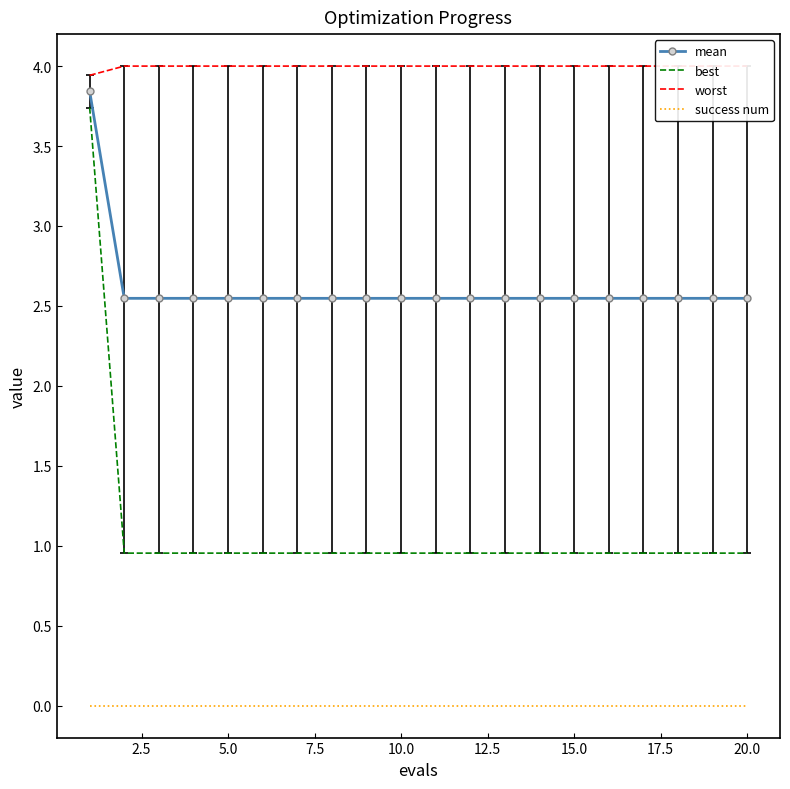

How many lines are shown in the chart?

4